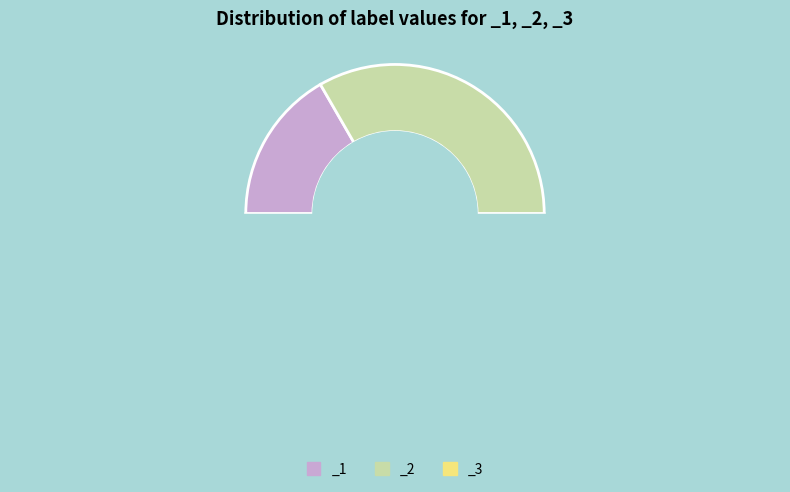

Is it true that _1 is 17% of the pie?

True